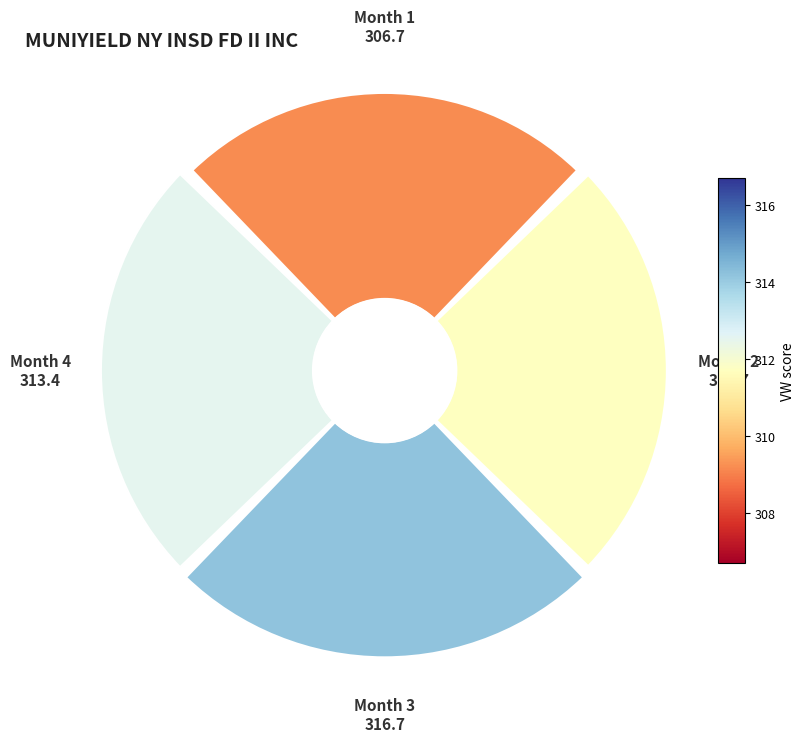

How many slices are in this pie chart?

4